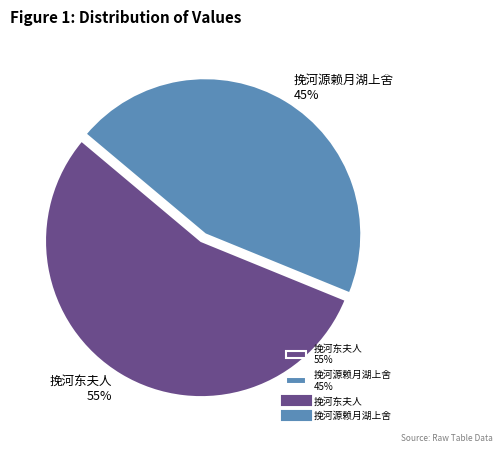

Is the sum of 挽河东夫人 55% and 挽河源赖月湖上舍 45% greater than half?

Yes